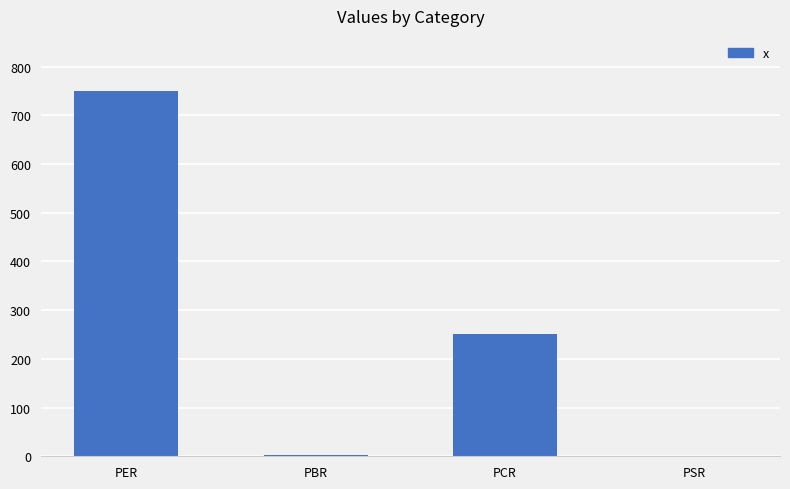

What is the maximum value shown in the chart?

750.5